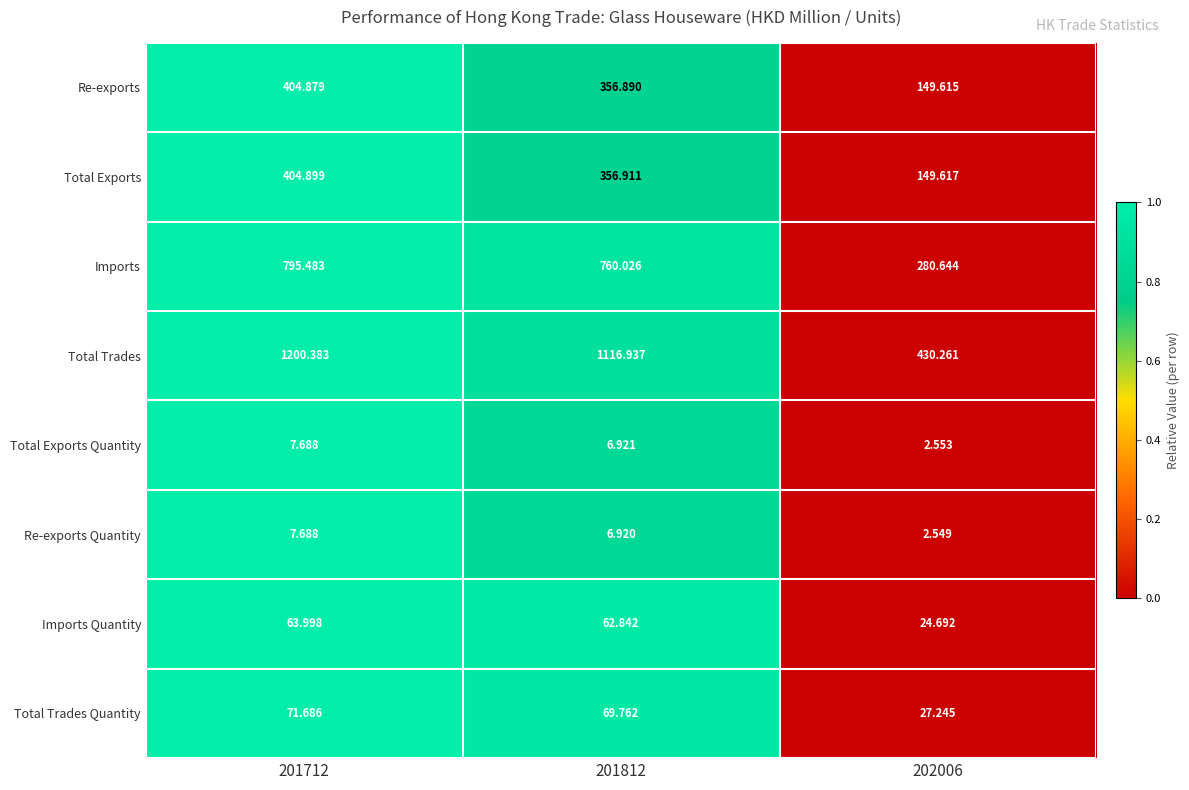

Which series has the widest spread of values?

Total Trades